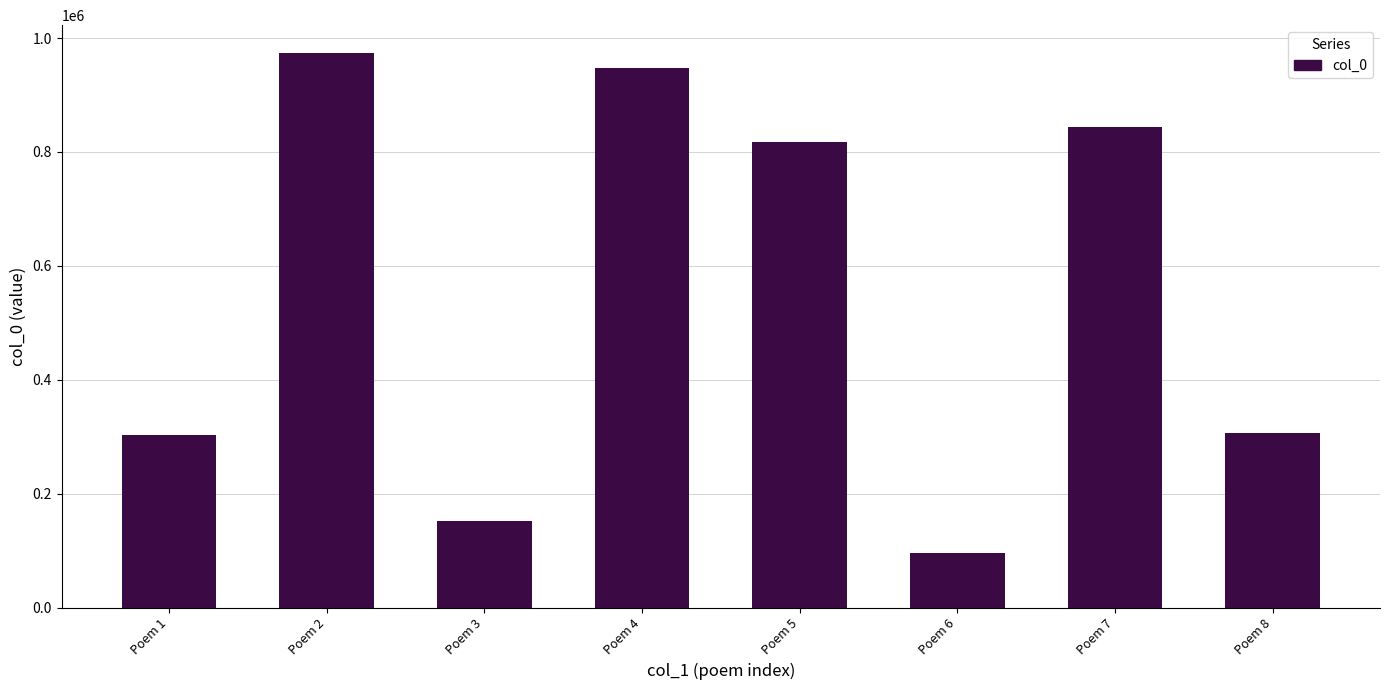

Which label corresponds to the smallest value in the chart?

Poem 6